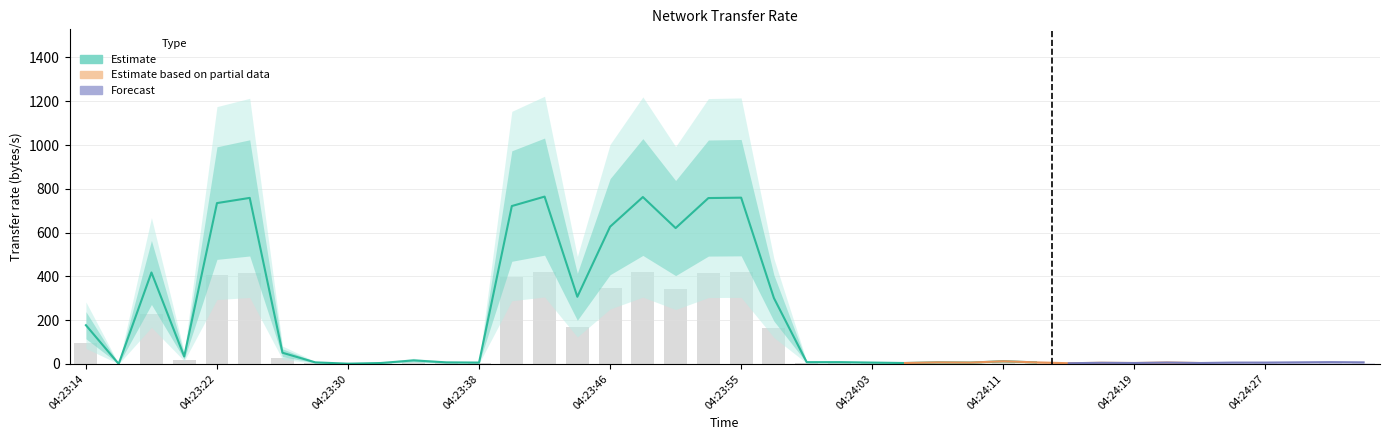

Where does the data first go above 4?

04:23:14